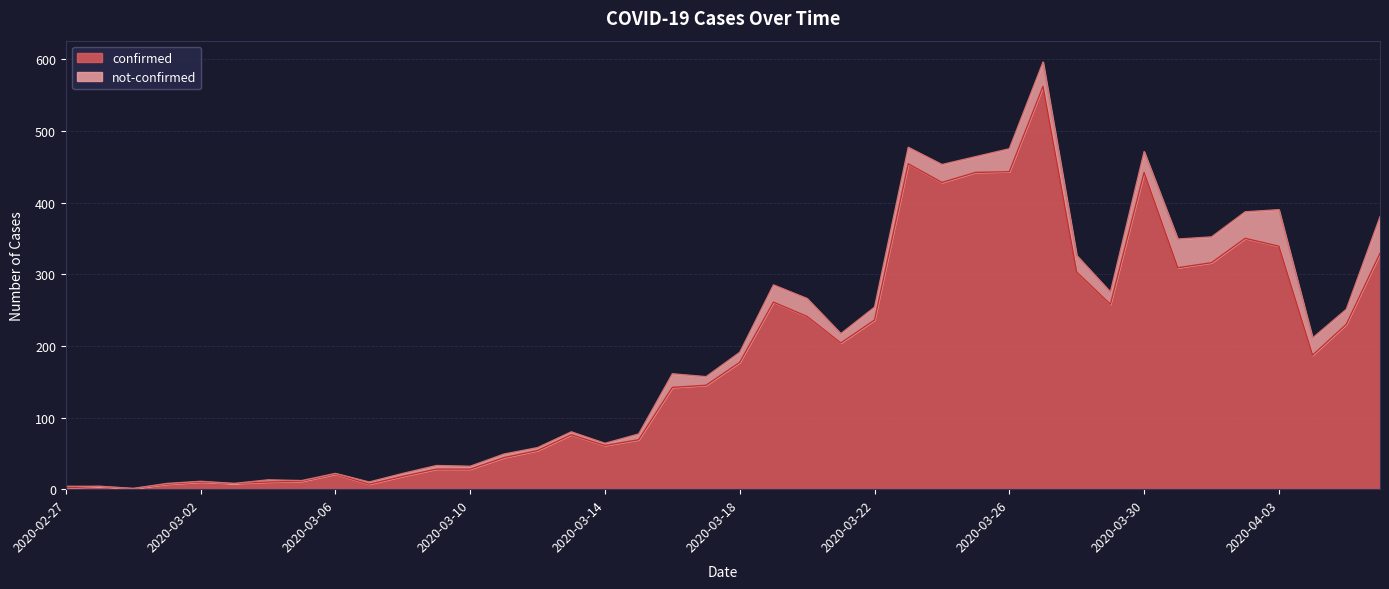

The chart shows a value of 11 at 2020-03-05. True or false?

True